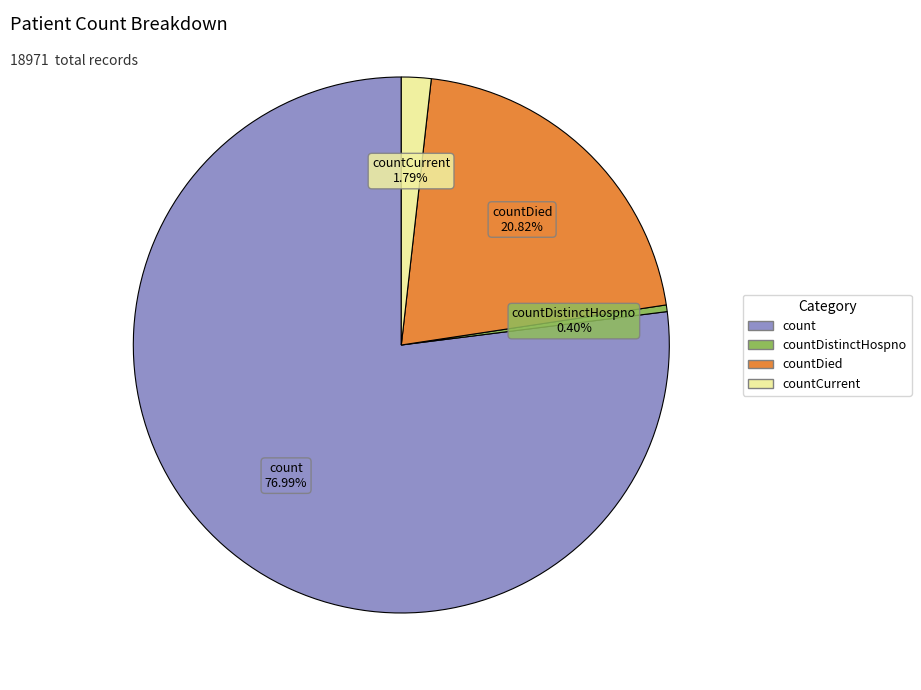

Does any single category account for the majority?

Yes